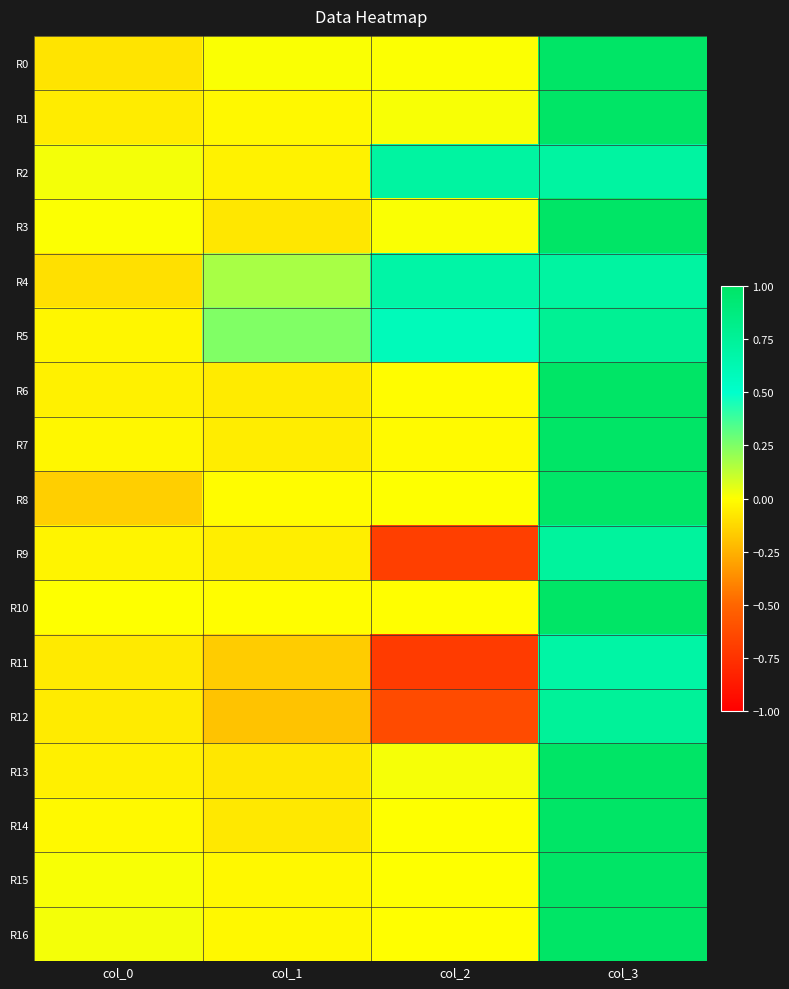

What is the total value across all series at col_1?

-0.4